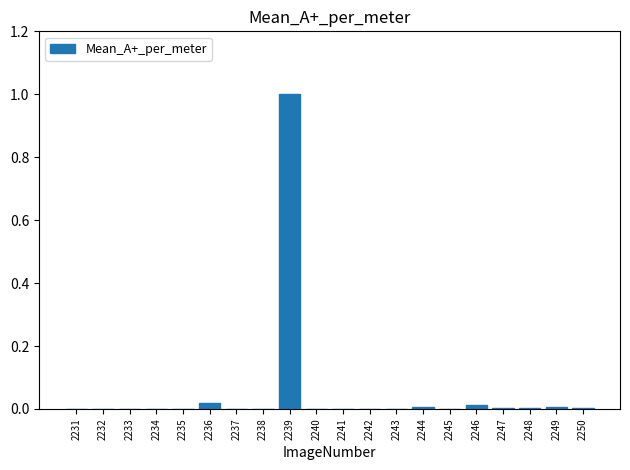

What is the sum of all values?

1.1